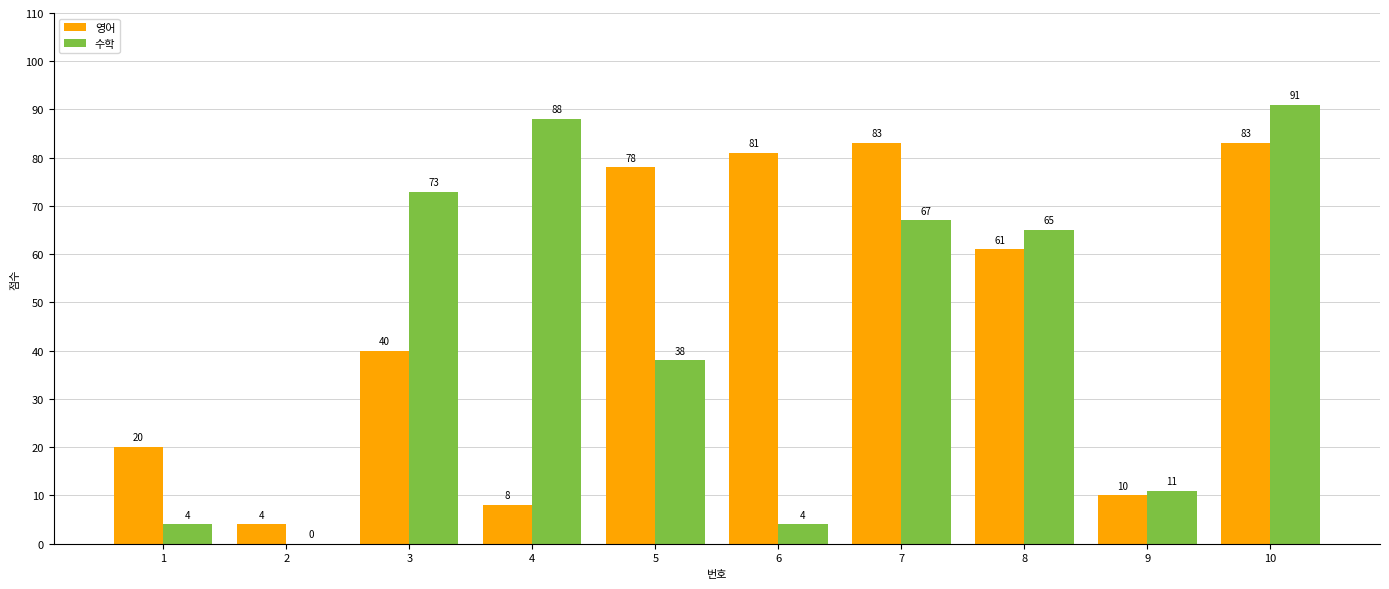

Which series has the largest total across all categories?

영어